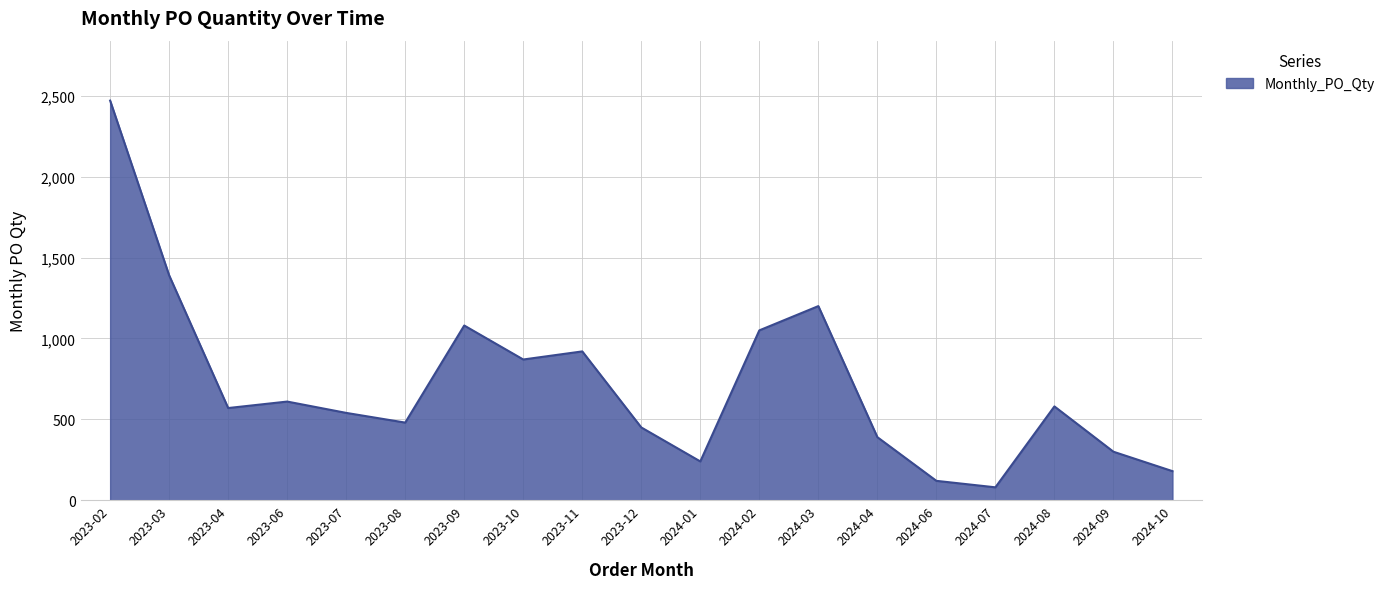

Approximately how many times larger is the value at 2023-08 compared to 2023-03?

0.3